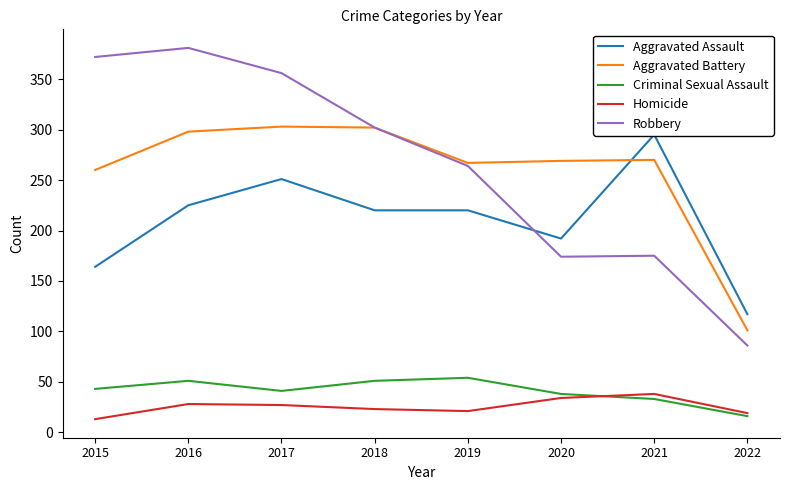

What is the maximum value shown in the chart?

381